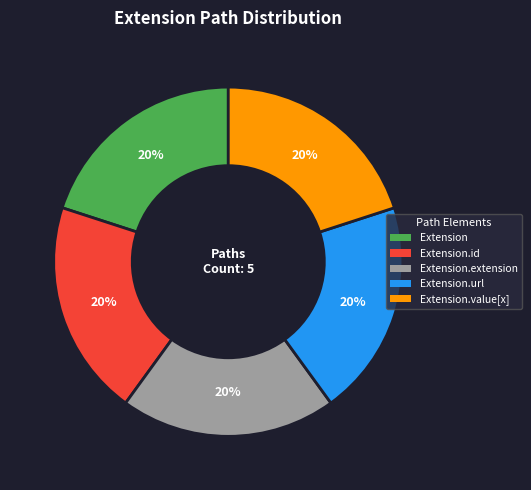

How many segments does this pie chart have?

5